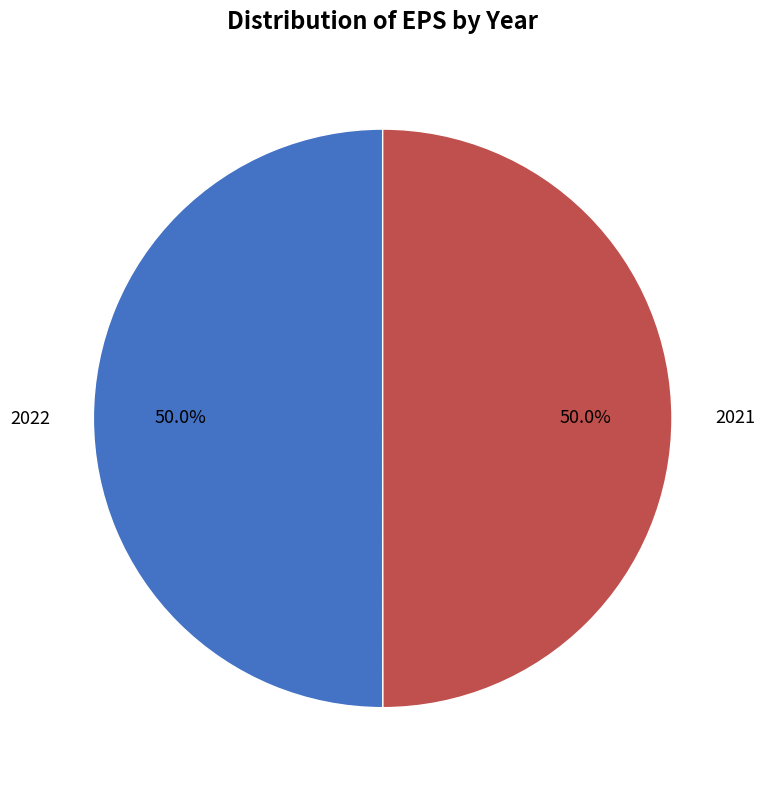

What is the total percentage of 2022 and 2021?

100.0%